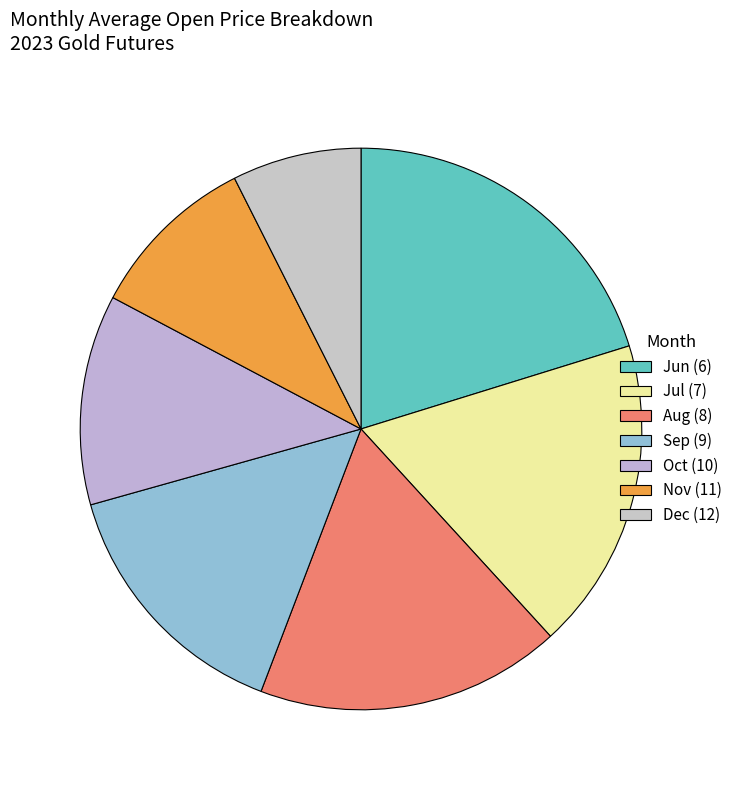

Count the number of slices in the pie.

7